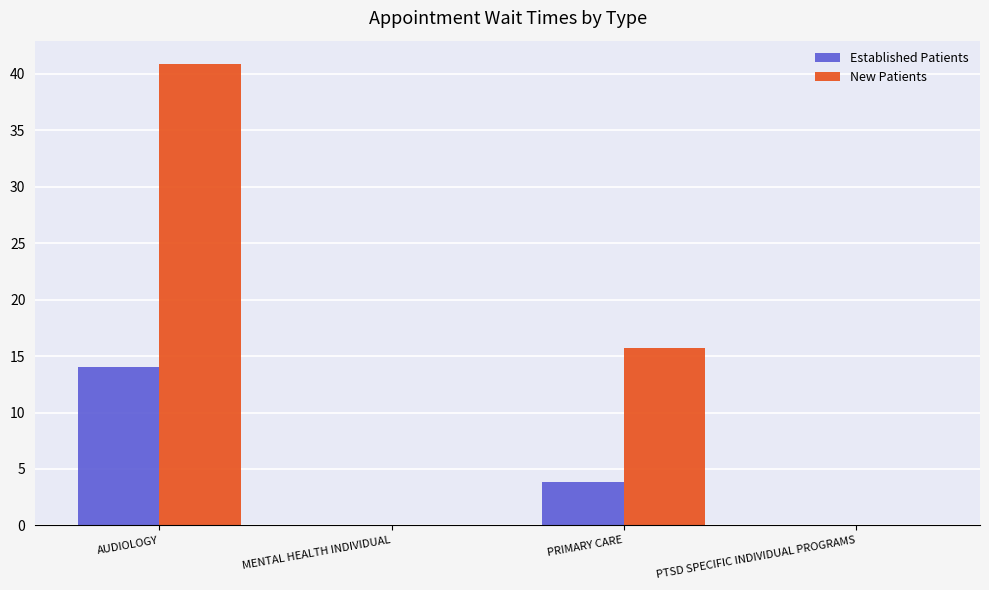

Which series changed the most between AUDIOLOGY and PRIMARY CARE?

New Patients